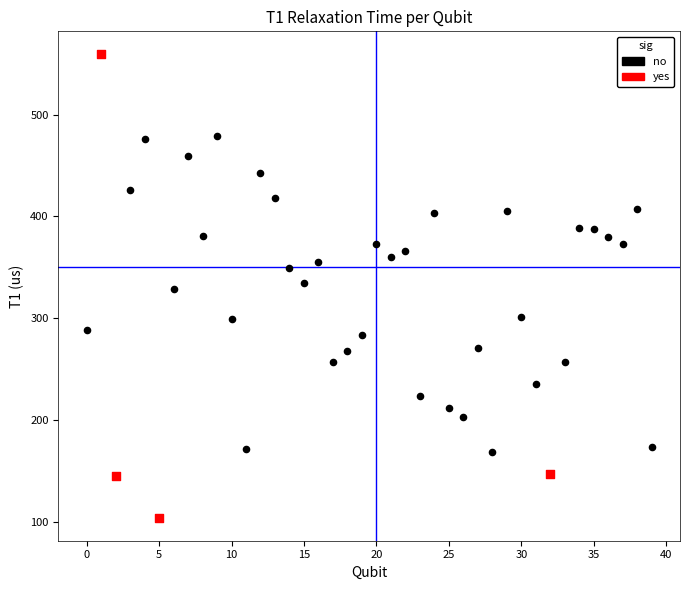

Which series contains the lowest Y value?

yes